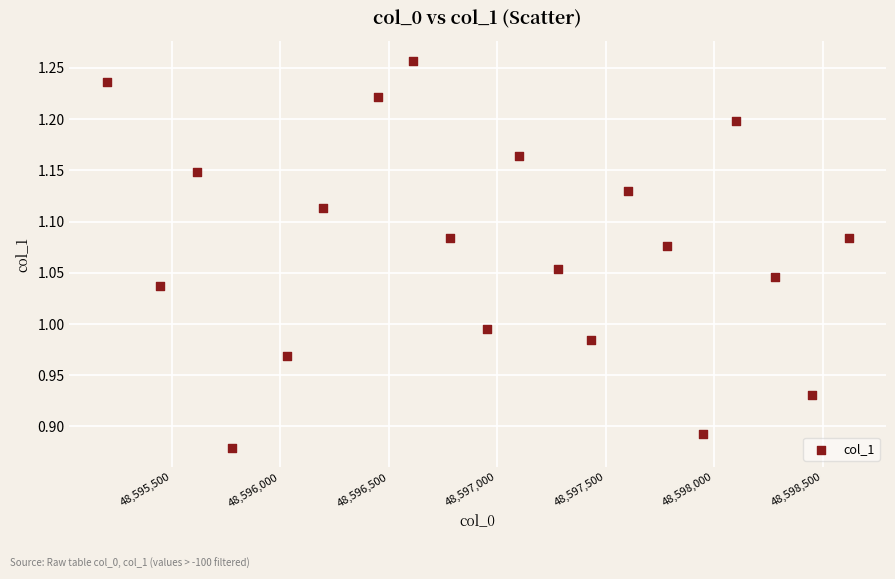

What is the range of Y values (max minus min)?

0.4